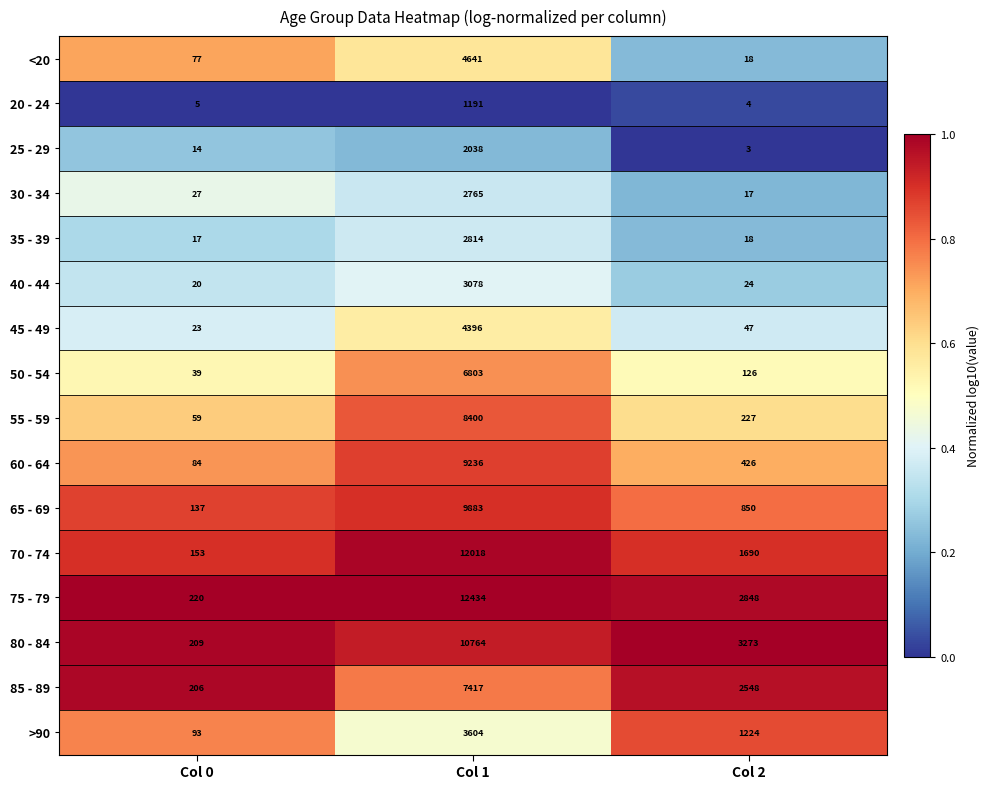

Which series has the largest total across all categories?

75 - 79